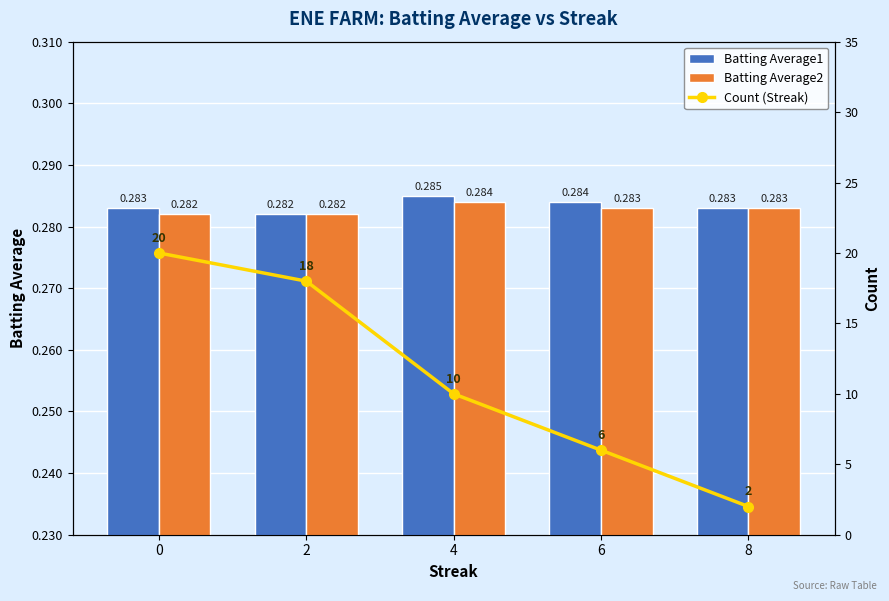

At 8, list the series in order from largest to smallest.

Count (Streak), Batting Average1, Batting Average2